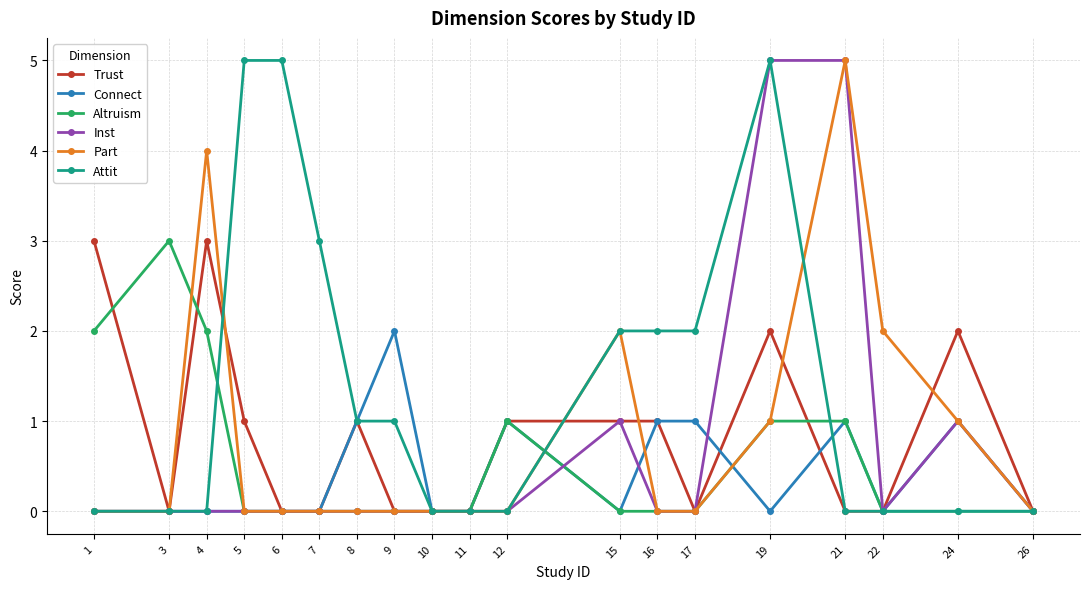

Where is the first local maximum for Trust?

4